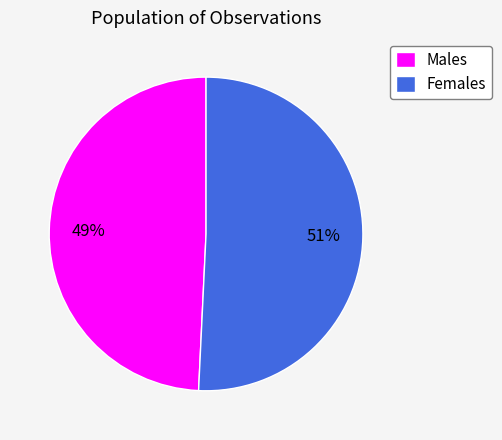

Is it true that Females is 57% of the pie?

False